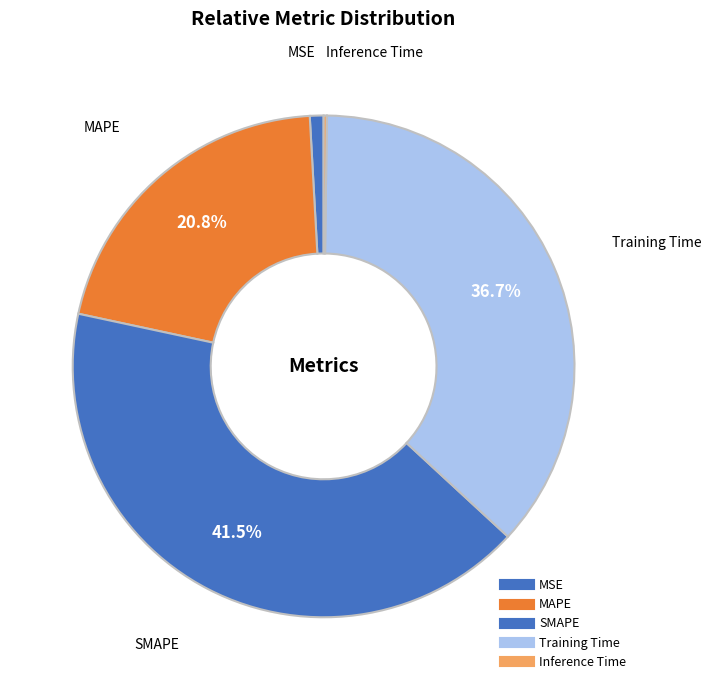

Rank the categories by value from highest to lowest.

SMAPE, Training Time, MAPE, MSE, Inference Time